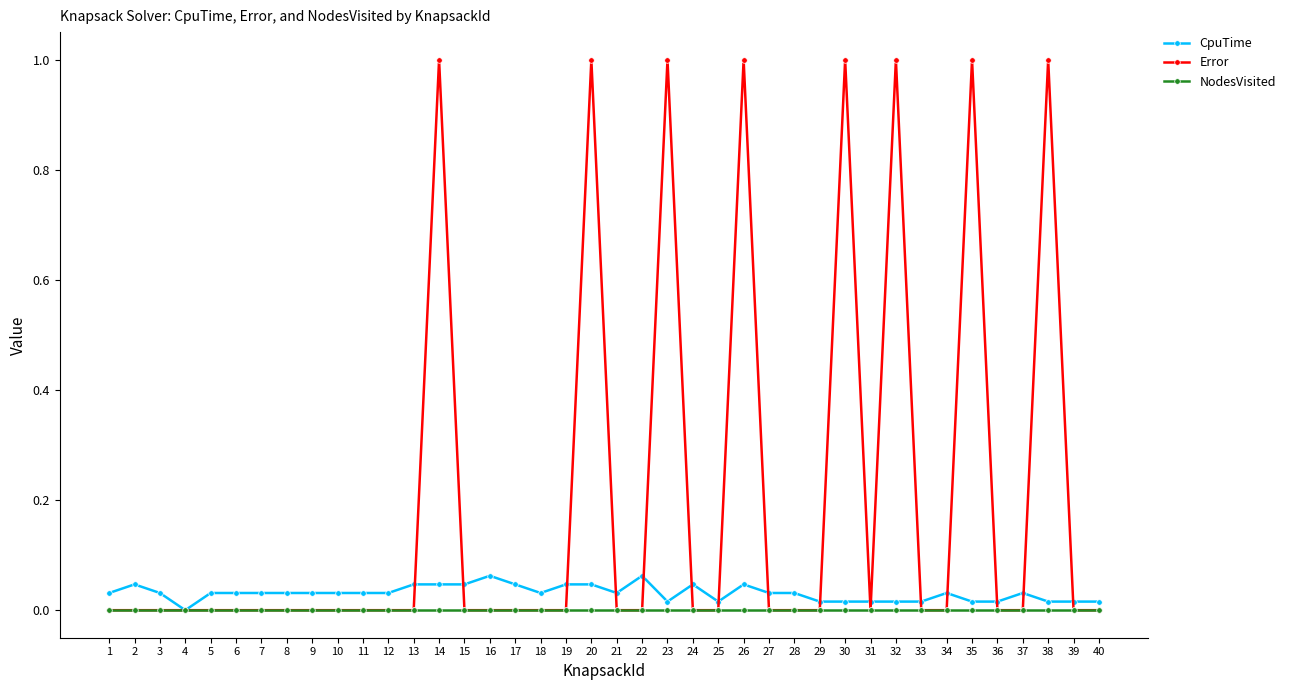

What is the maximum value for Error?

1.0